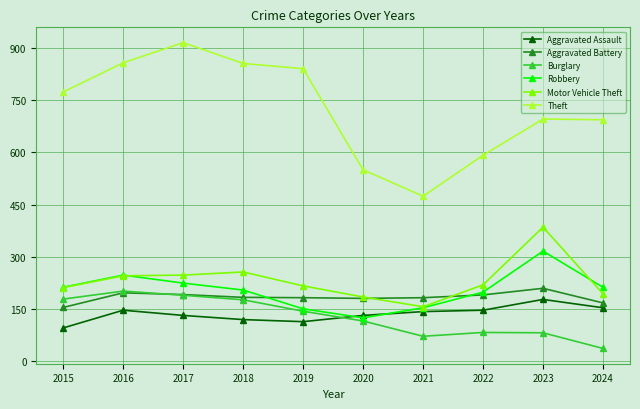

What is the total value across all series at 2022?

1427